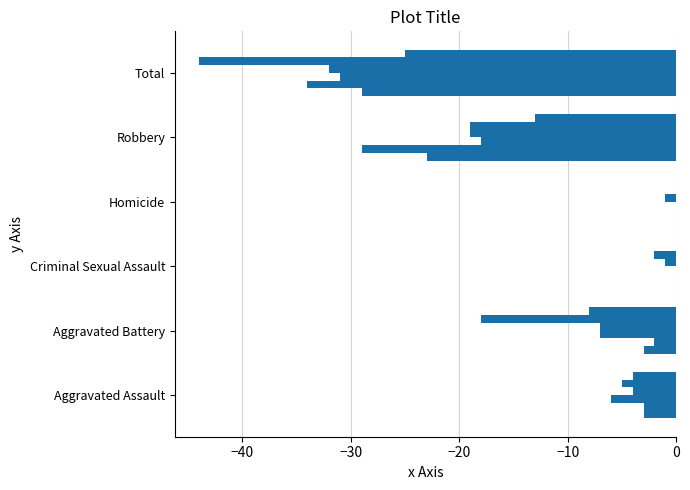

How many series are shown in this chart?

6